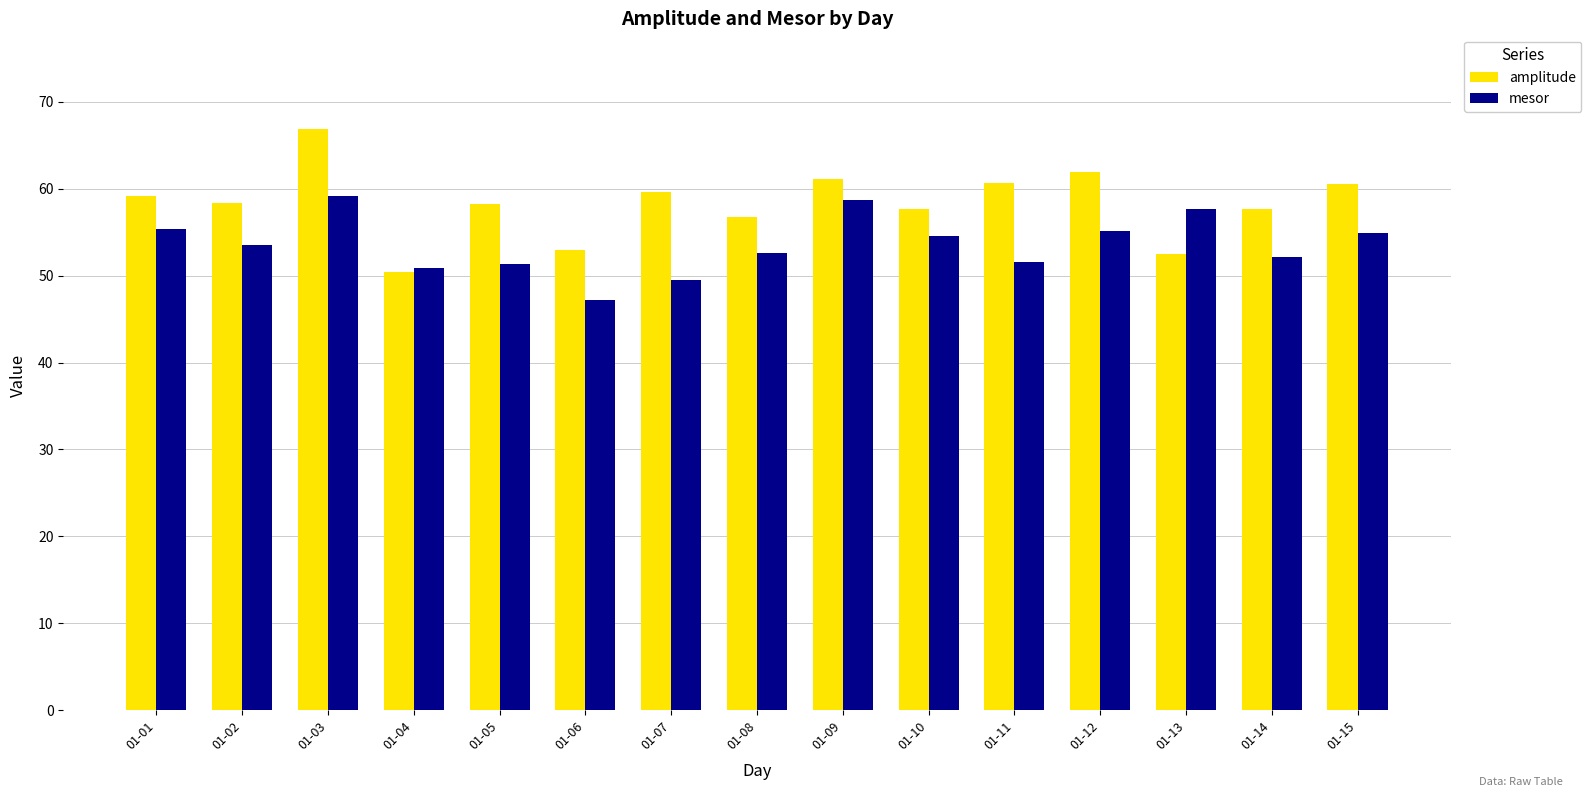

What is the value of the mesor bar at the 7th from the left?

49.5